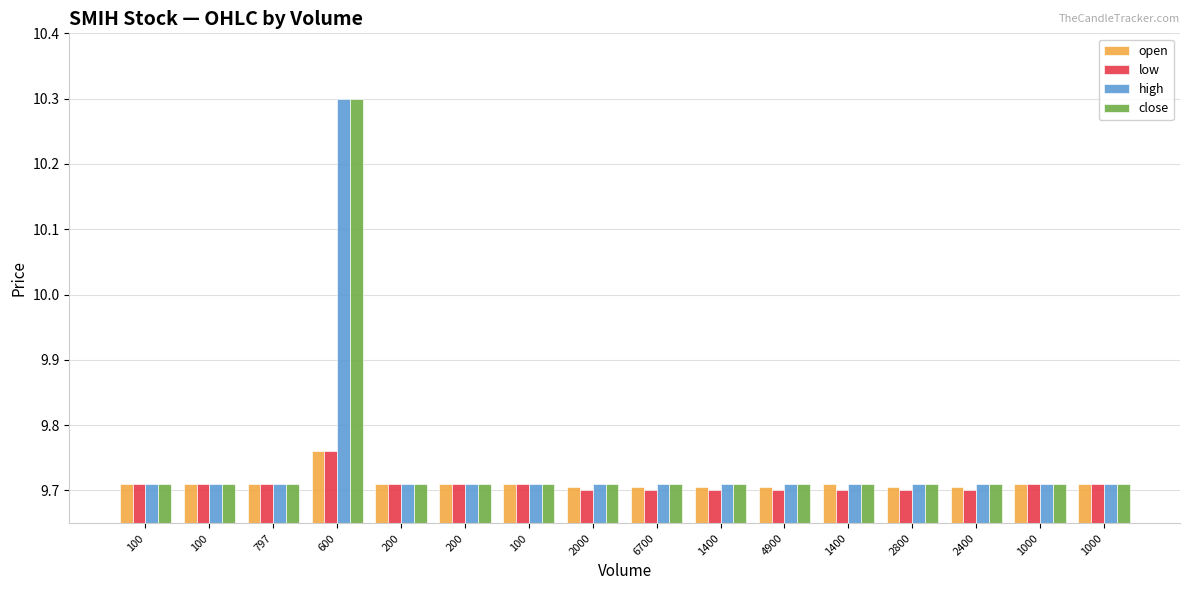

Where is high nearest to the value 10?

100